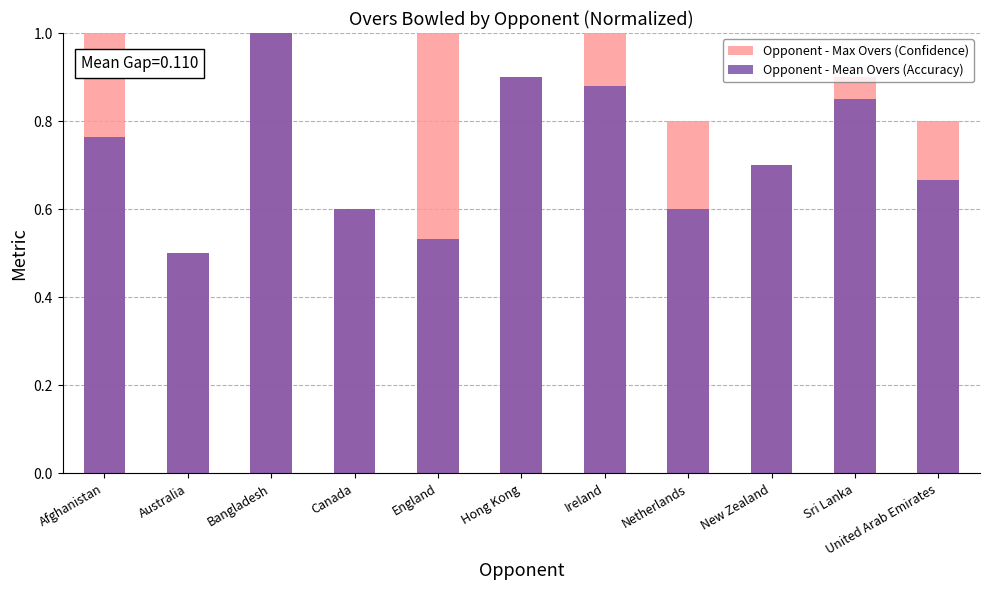

List the series in order of their peak value, lowest first.

Opponent - Max Overs (Confidence), Opponent - Mean Overs (Accuracy)